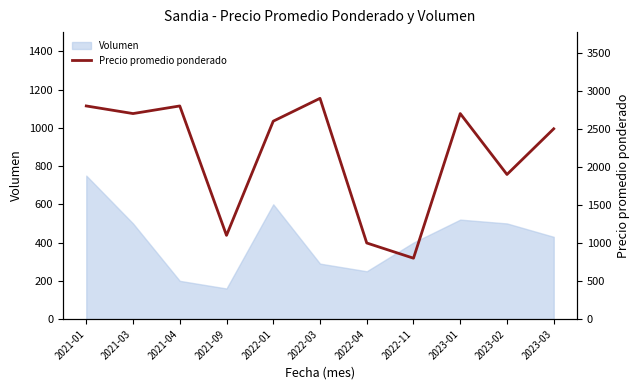

Where is the data nearest to the value 1850?

2023-02